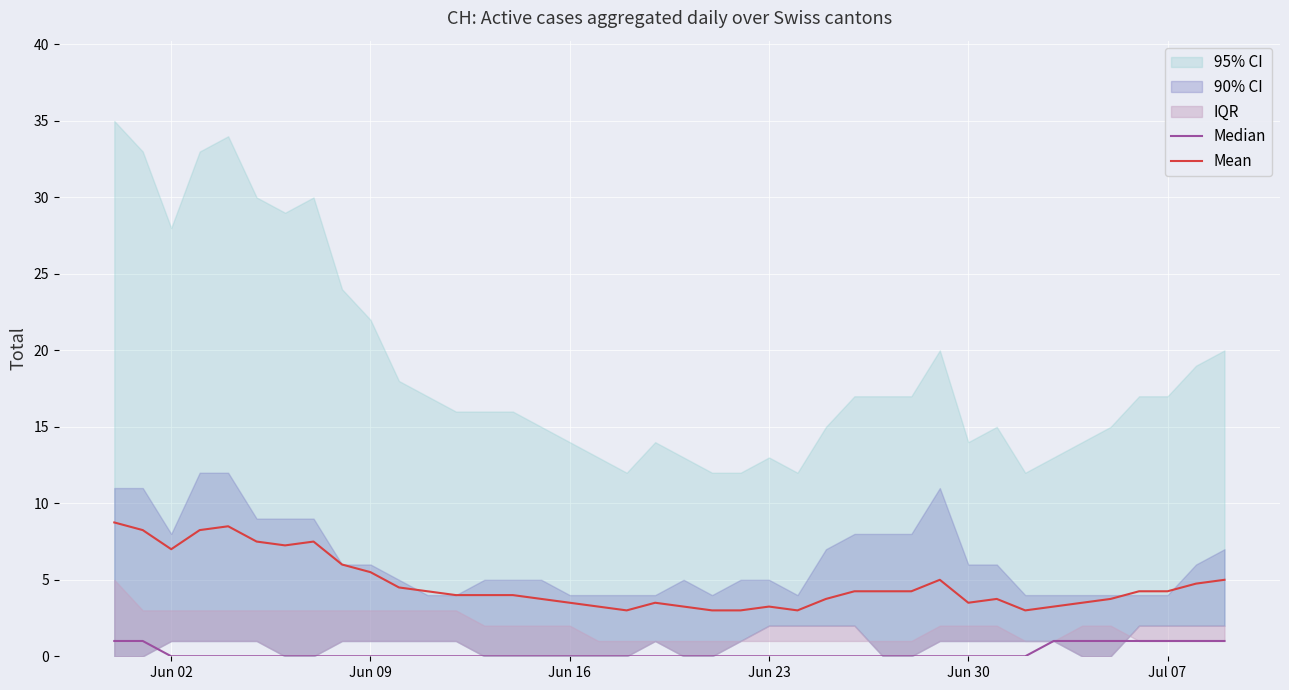

True or false: Mean and Median cross at least once.

False